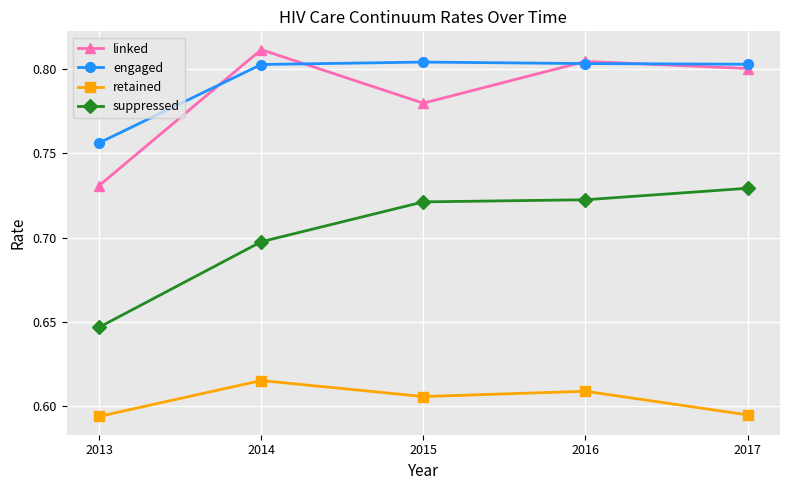

Between which two adjacent categories do linked and engaged first intersect?

2013 and 2014